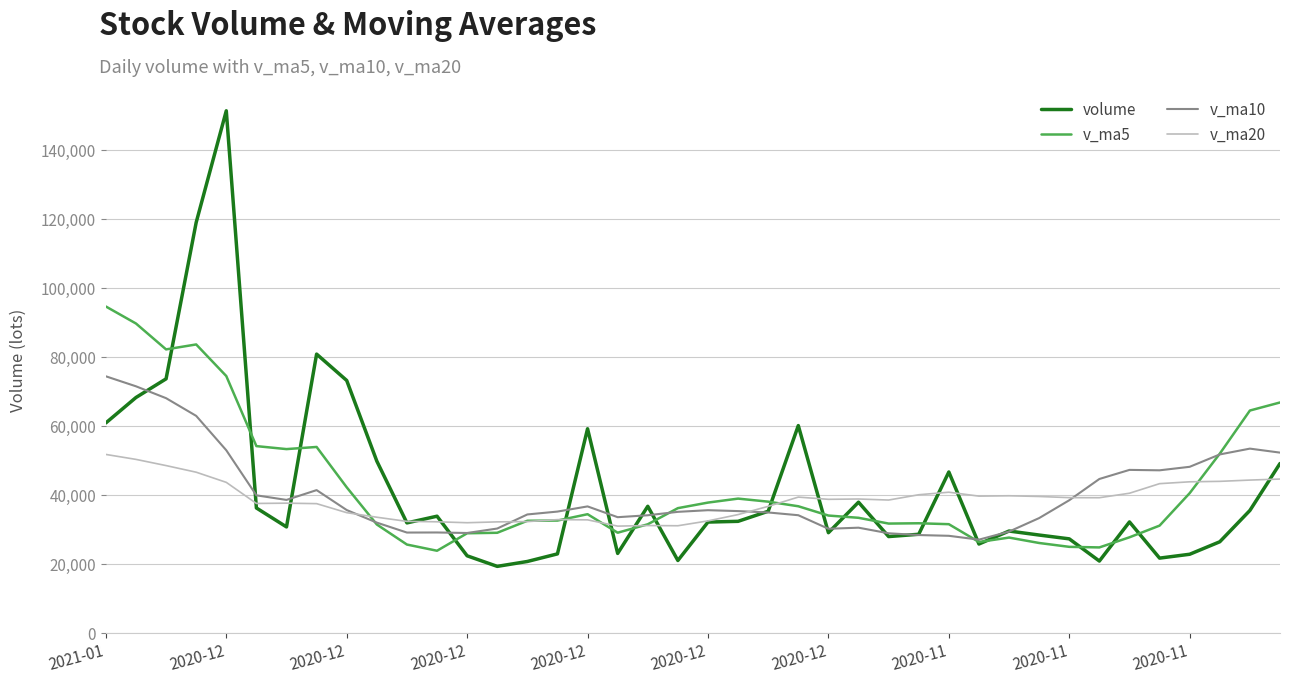

What is the maximum value for v_ma20?

51846.3